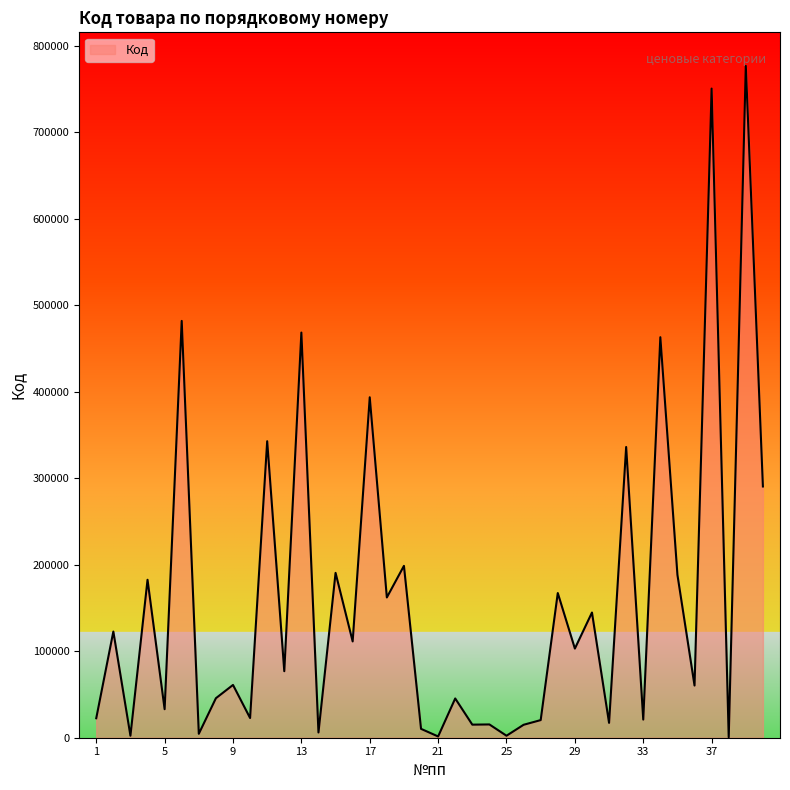

What is the greatest value displayed?

776773